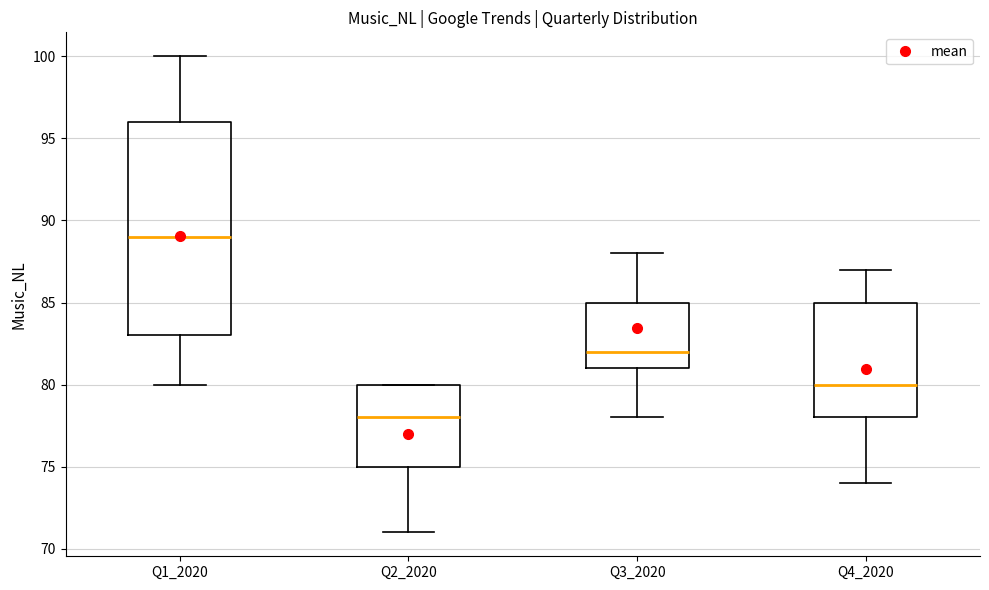

Which box has the lowest median line?

Q2_2020